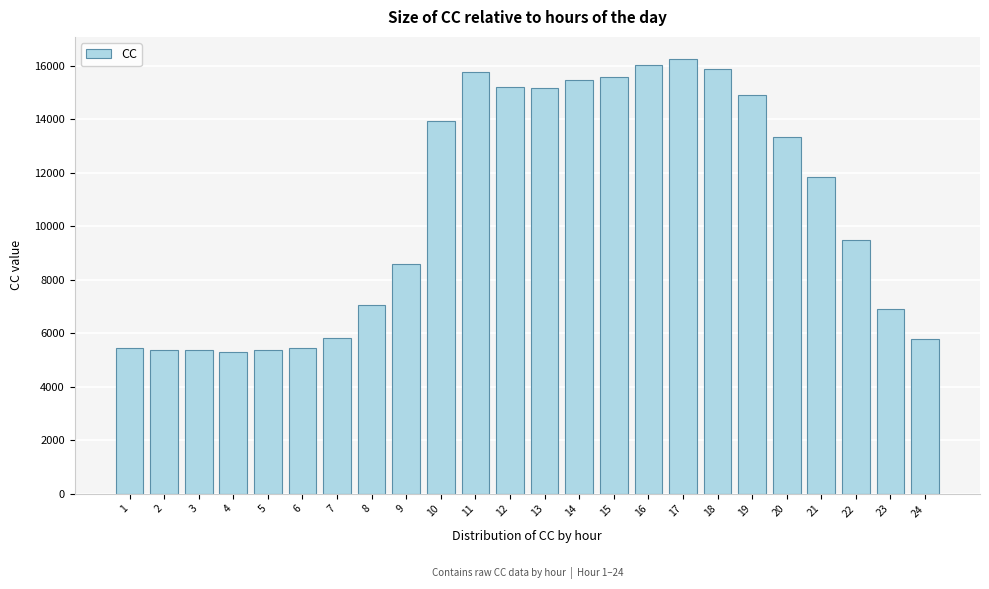

What is the smallest value displayed?

5289.2